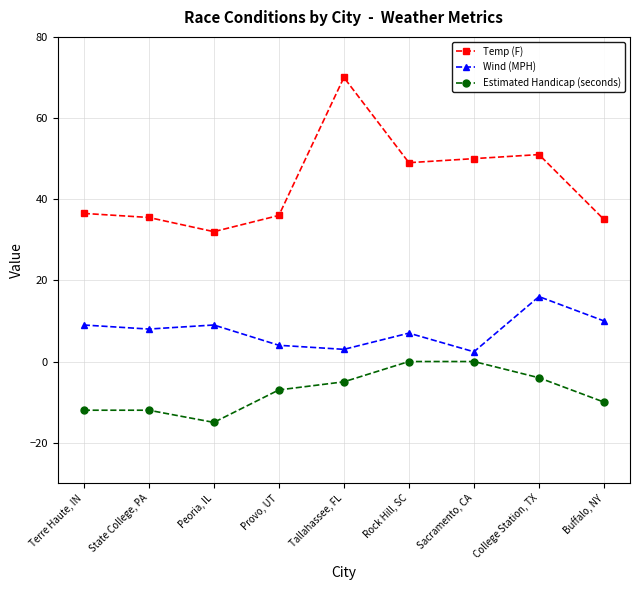

Count the number of data series in this chart.

3